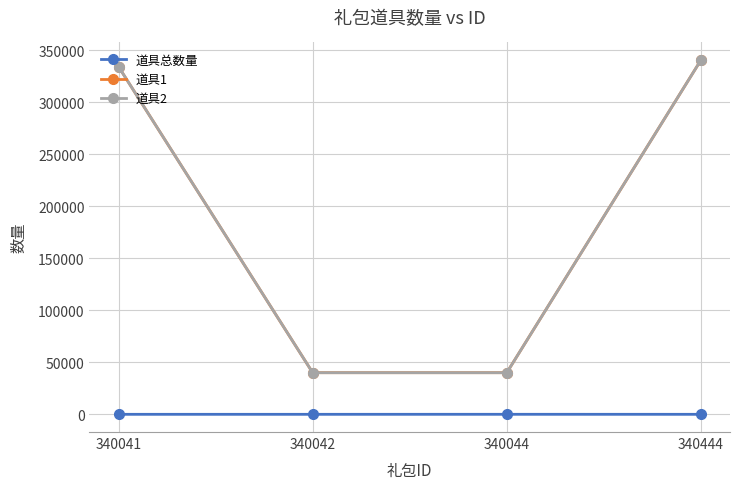

What are all the series names shown in the legend?

道具总数量, 道具1, 道具2